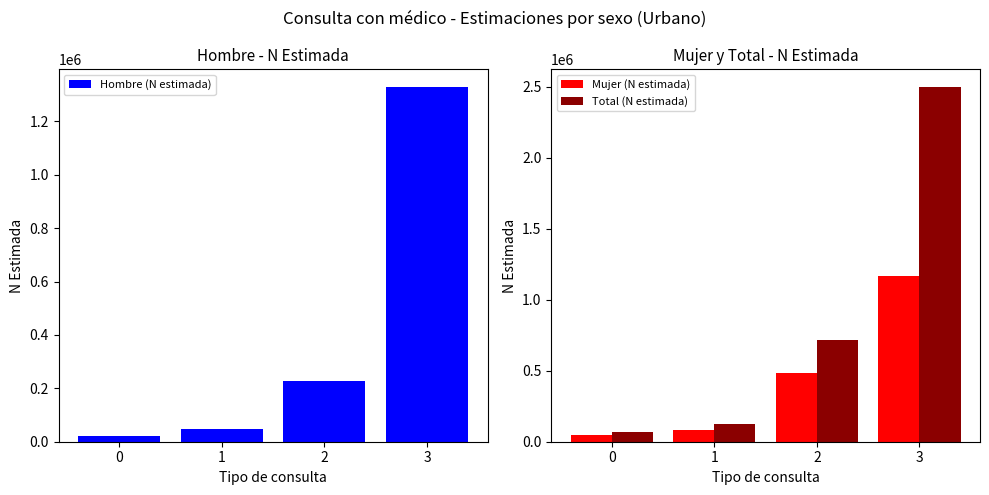

What is the difference between the maximum and second lowest values in the Total (N estimada) series?

2371119